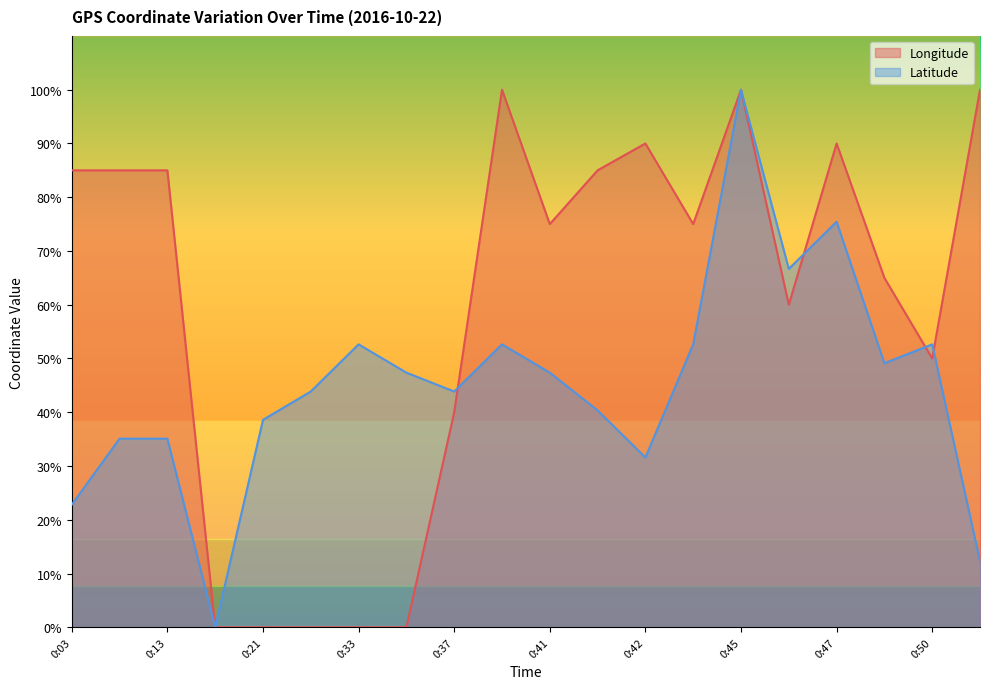

The value of Latitude at 0:45 is 40.9. True or false?

False